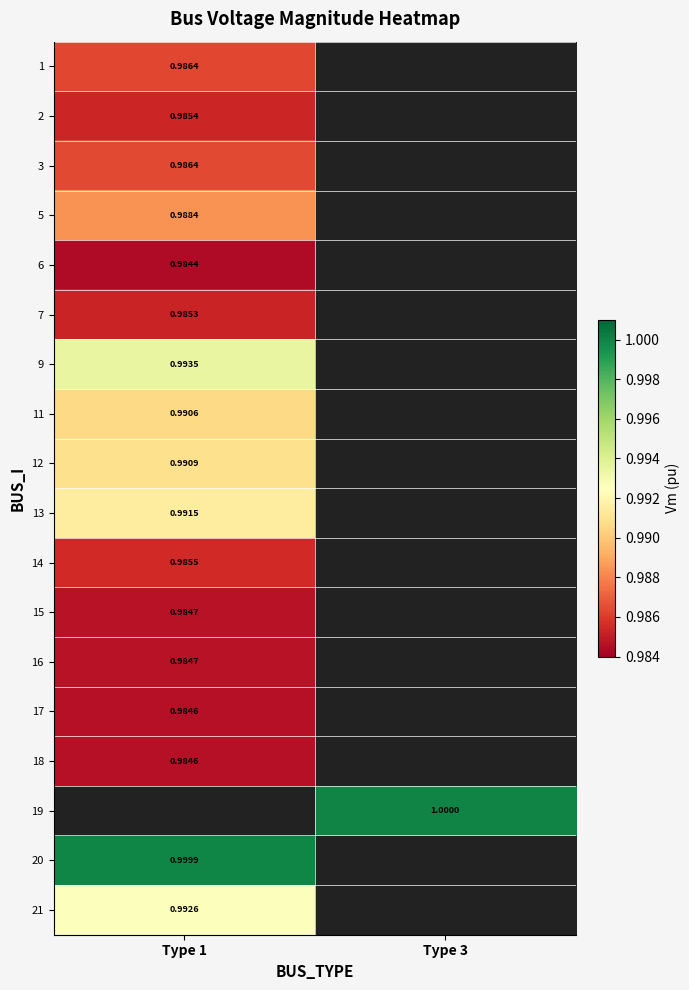

How many distinct data groups are displayed?

18